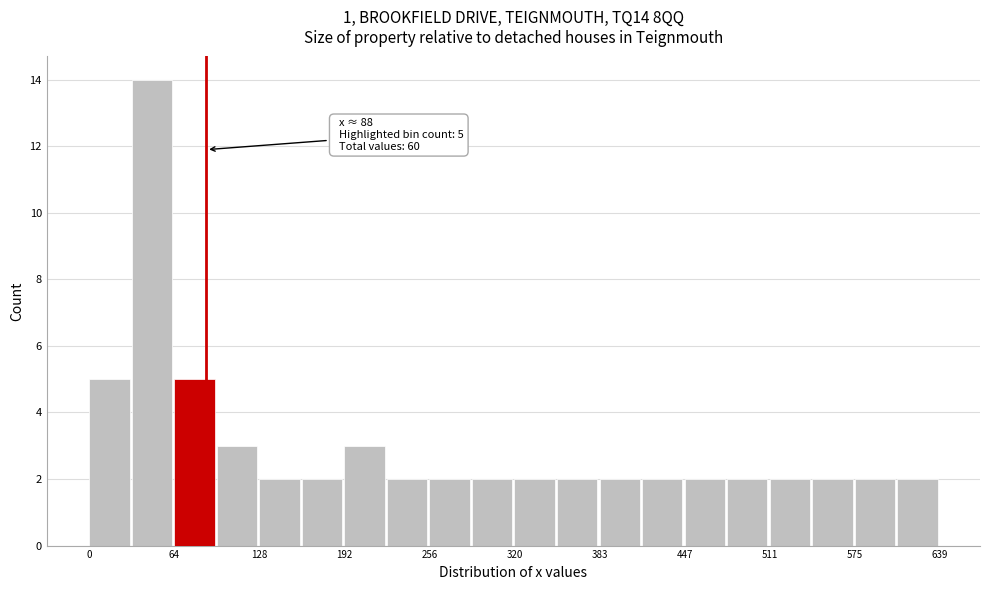

Read against the x-axis, roughly where is the centre of the tallest bar?

50